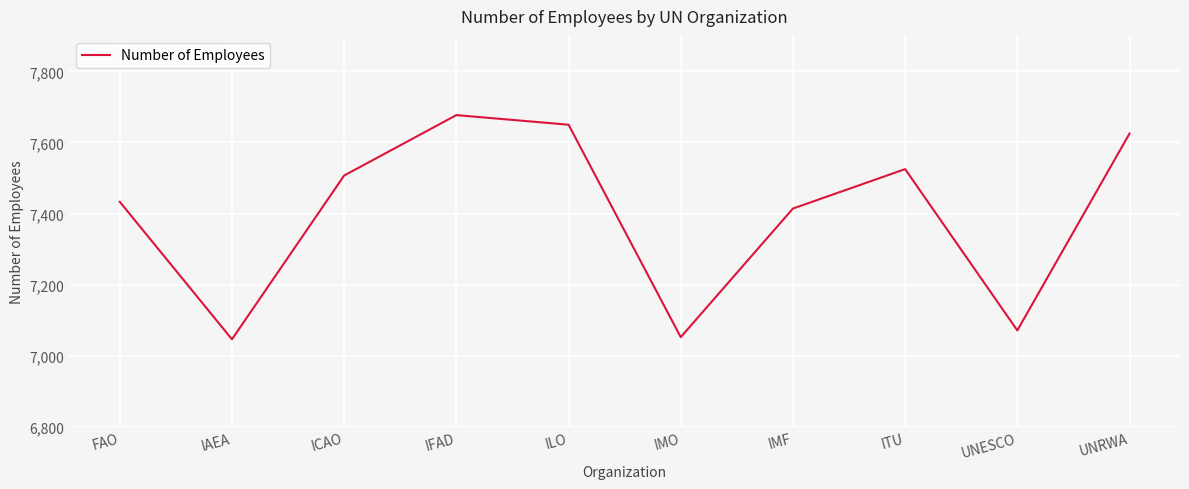

How many interior local valleys (lower than both neighbors) does the data have?

3